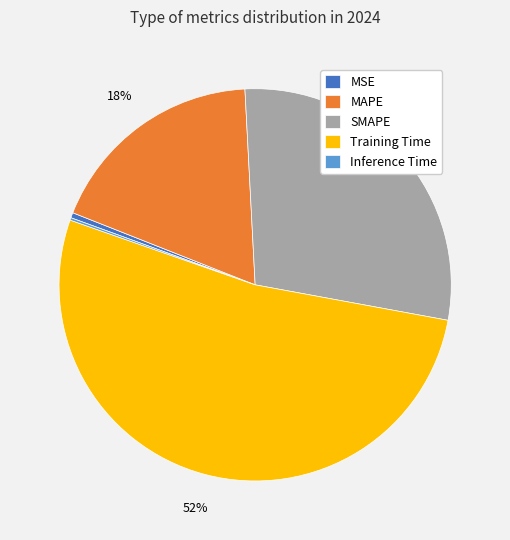

Between MSE and Training Time, which is larger?

Training Time